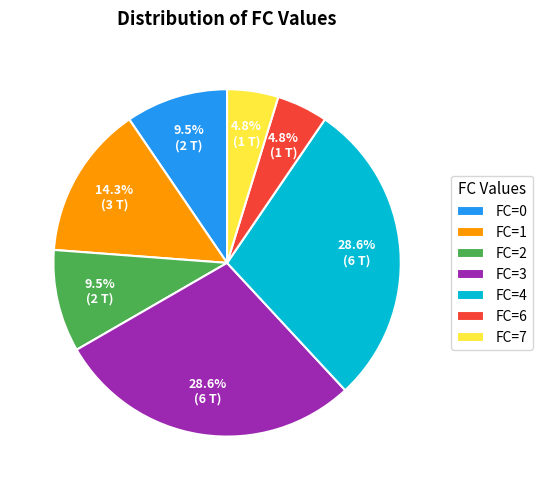

Approximately how many times larger is the value at FC=0 compared to FC=3?

0.3